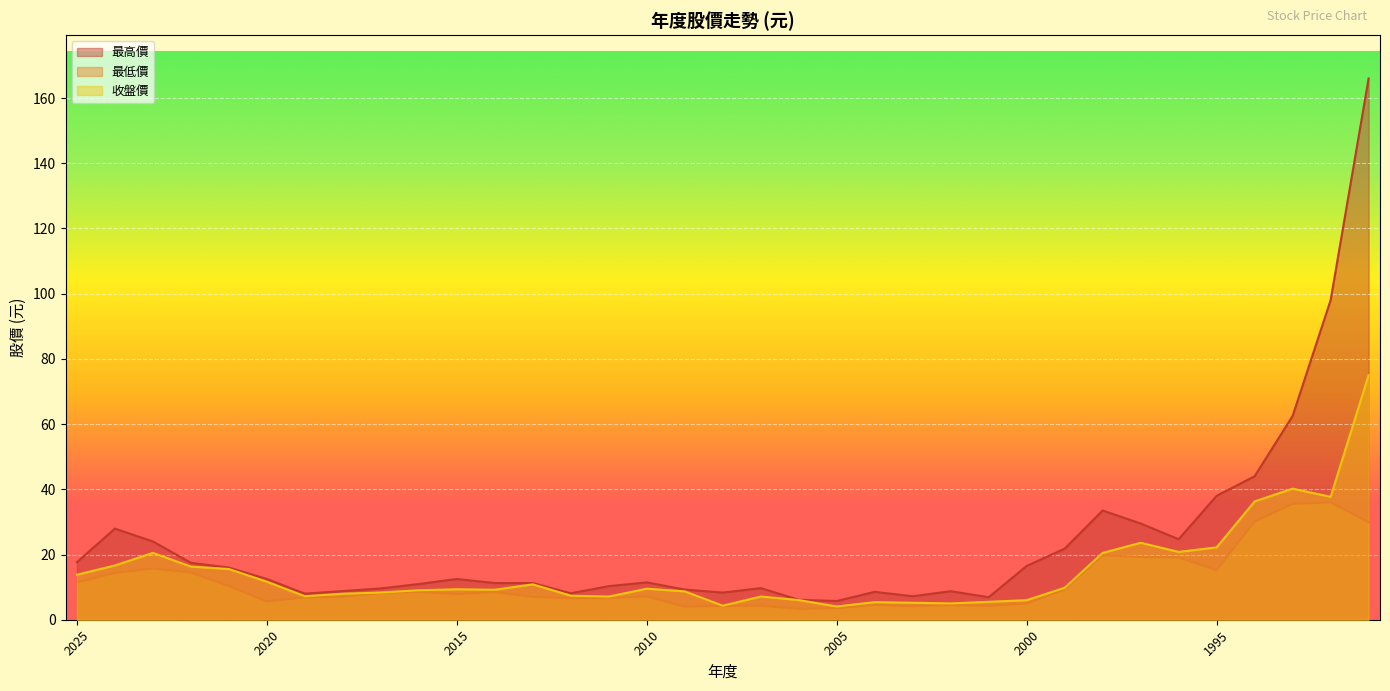

Which series has the largest range (max minus min)?

最高價